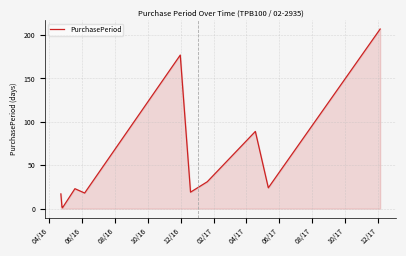

What is the maximum value shown in the chart?

207